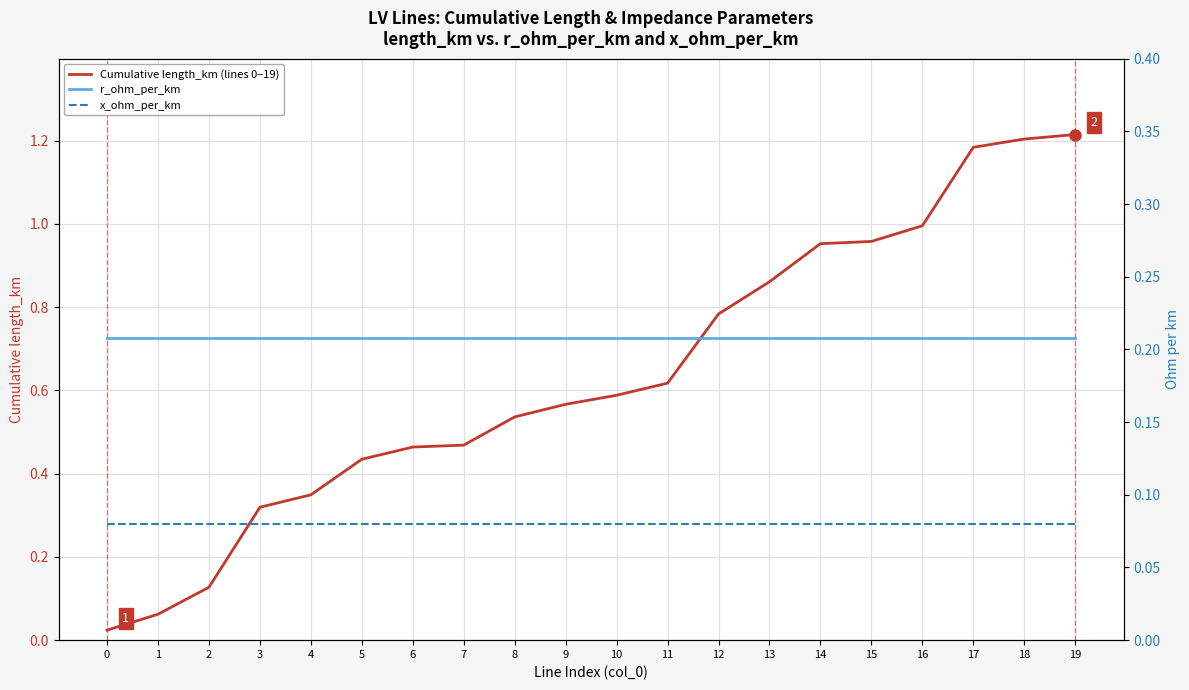

Between 0 and 19, which series saw the biggest shift?

Cumulative length_km (lines 0–19)